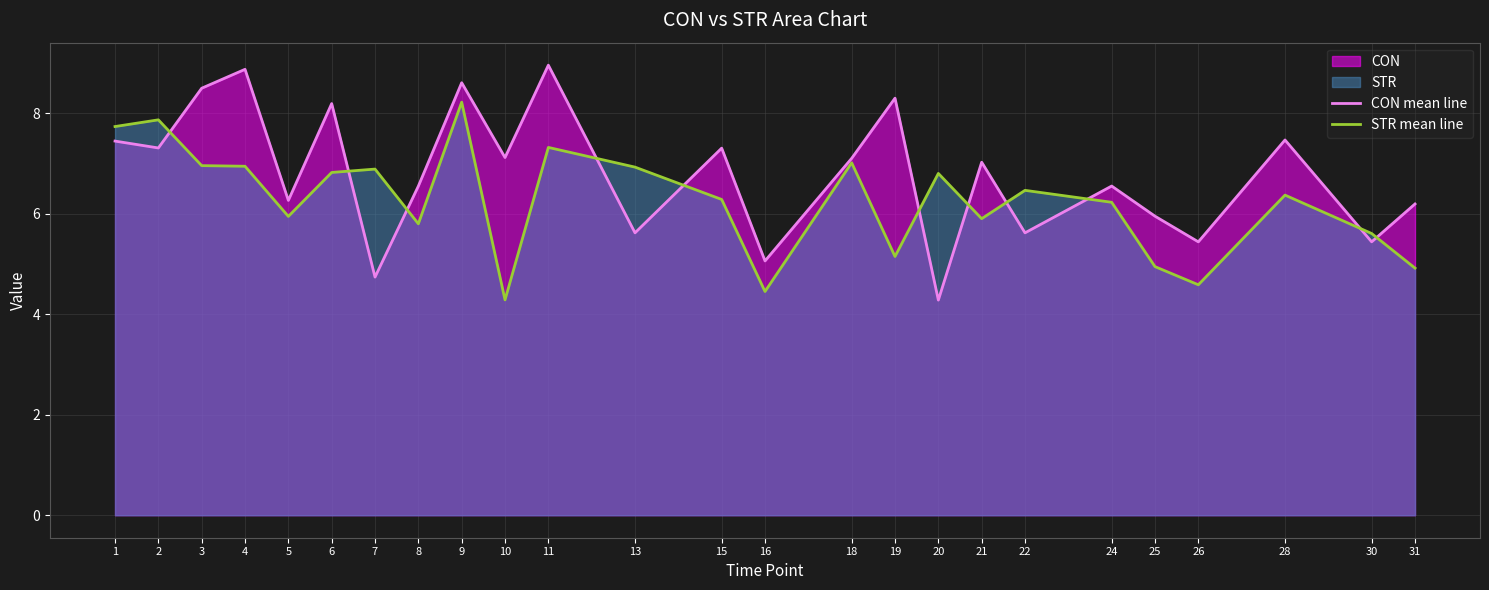

List the series in order of their overall mean, highest first.

CON mean line, STR mean line